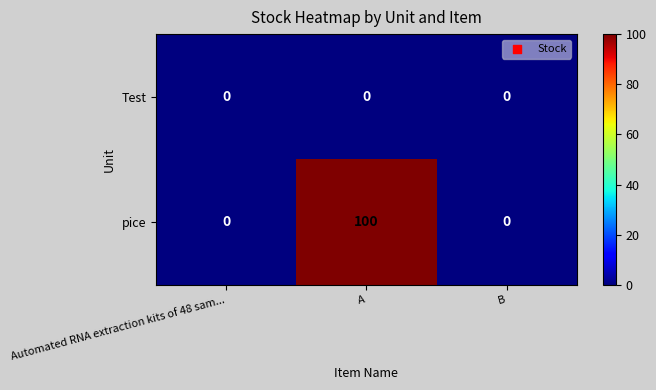

What is the maximum value shown in the chart?

100